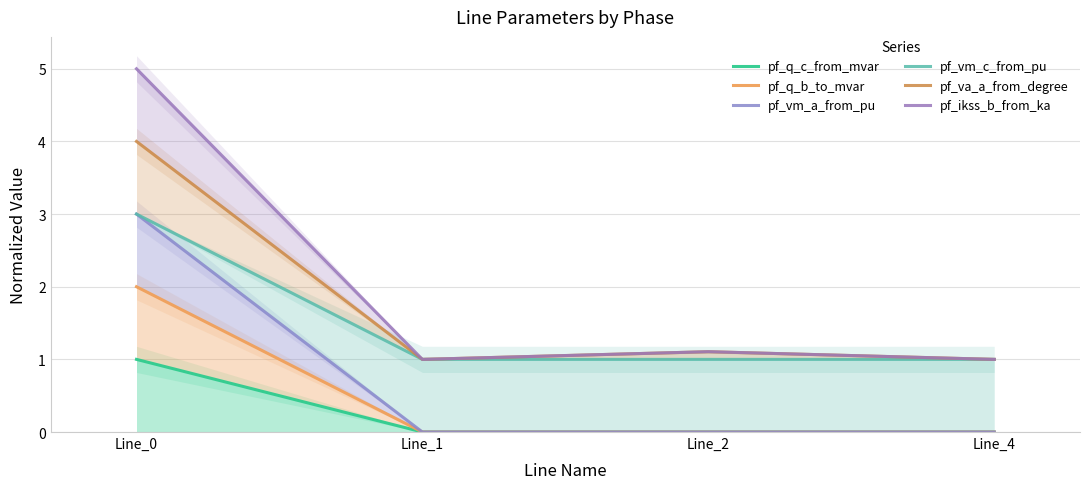

Is it true that pf_ikss_b_from_ka equals 1.0 at Line_1?

True